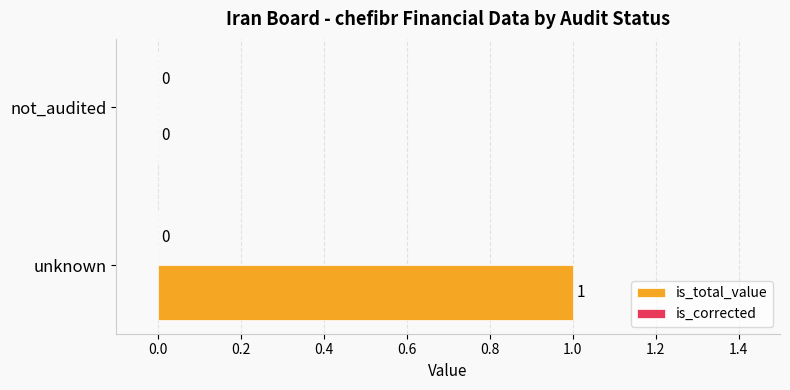

The chart shows a value of 0 at unknown. True or false?

False